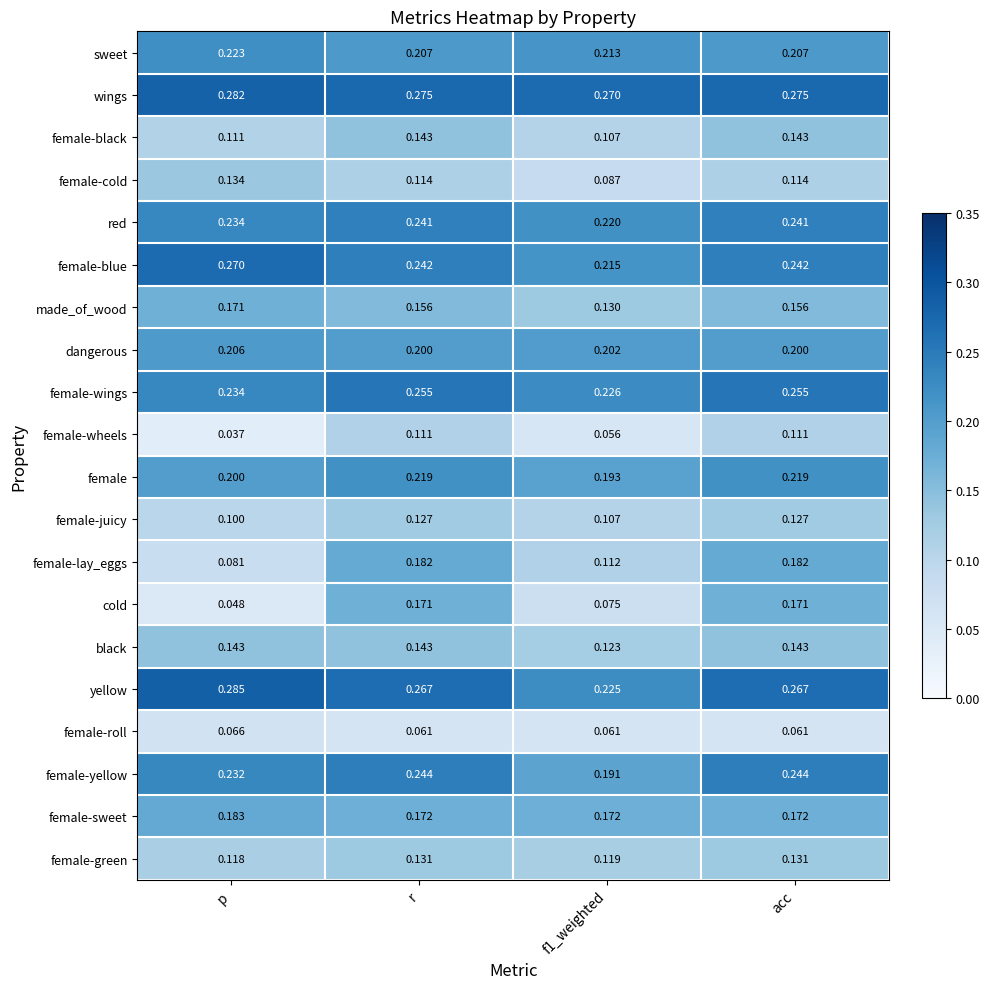

Which category has the lowest value across all series?

p